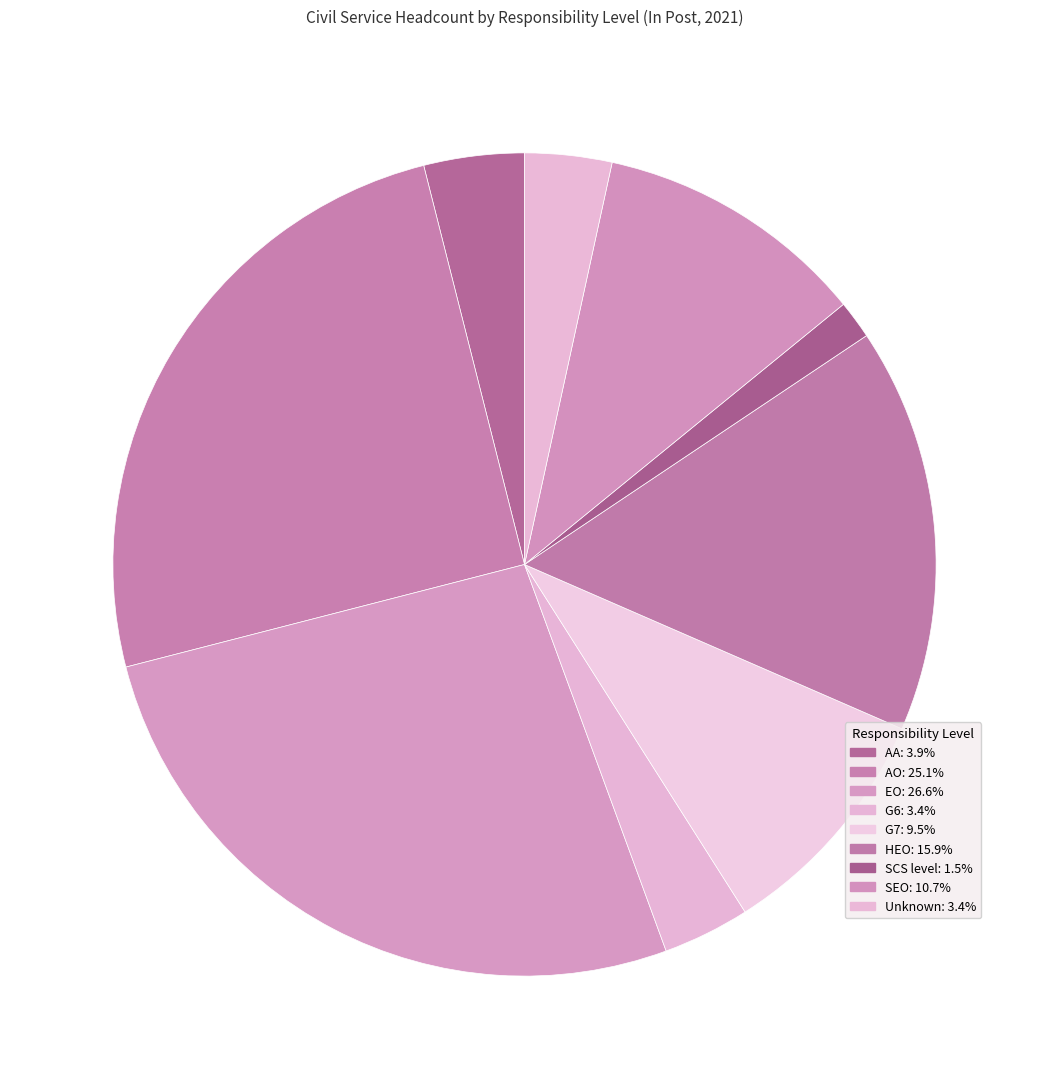

What is the ratio of the value at AA to the value at HEO?

0.2